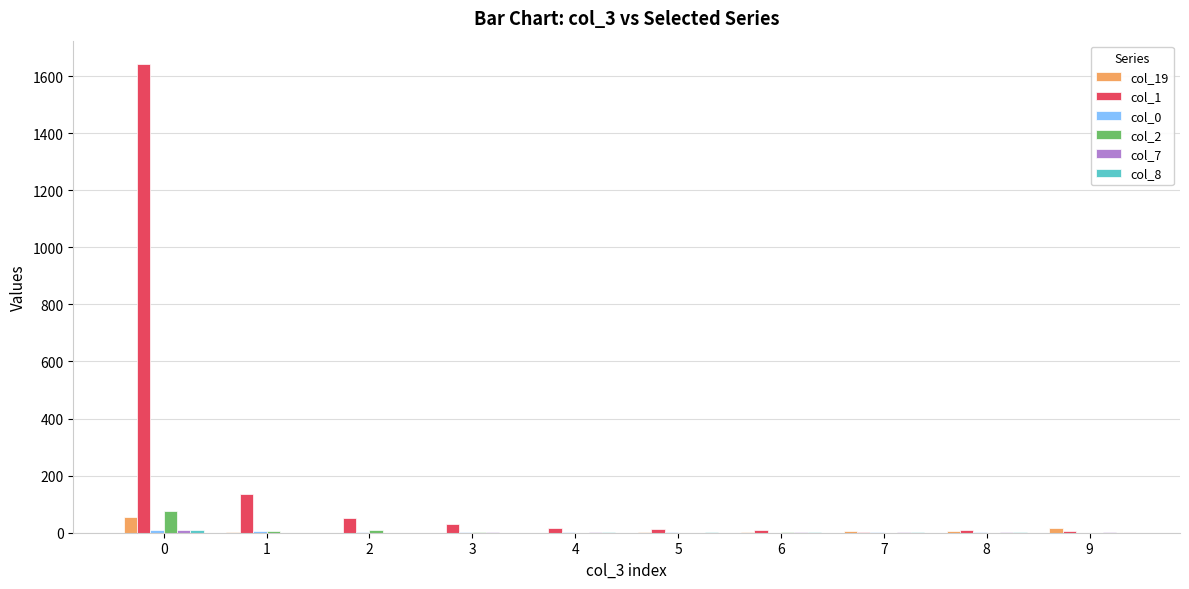

What is the maximum value shown in the chart?

1642